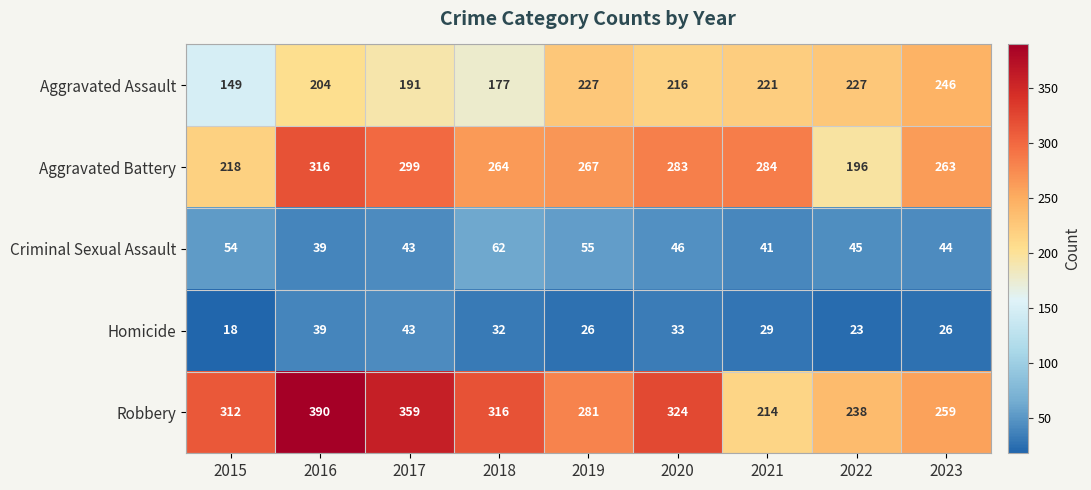

At which label is Aggravated Assault closest to 197?

2017